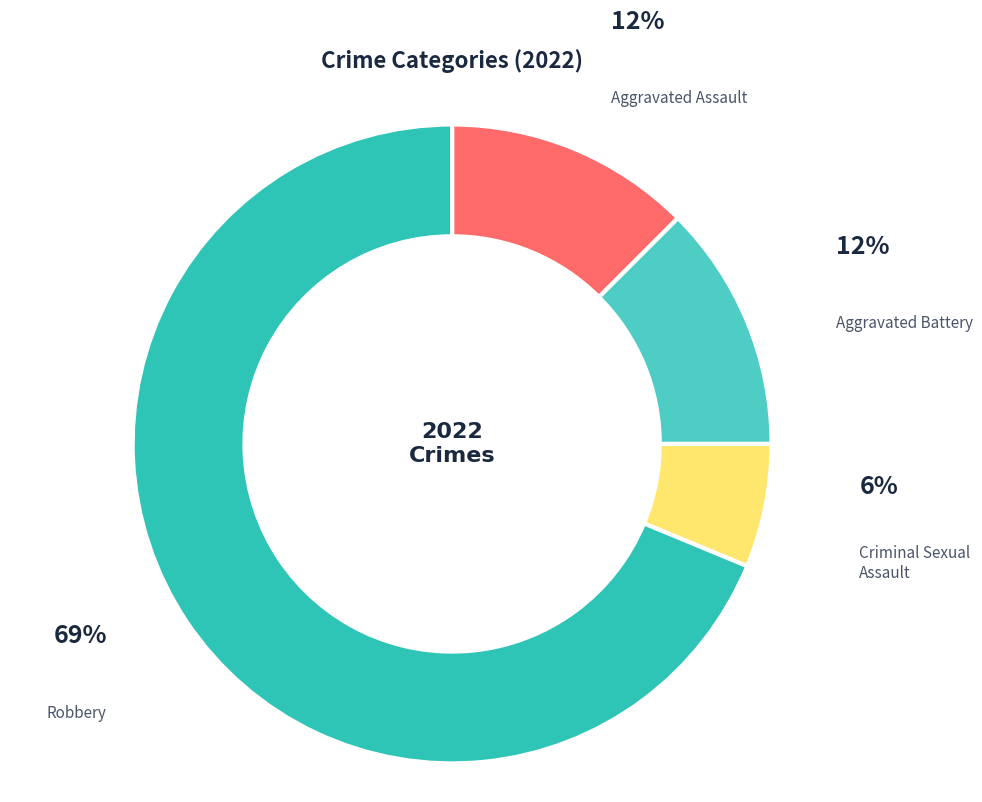

The Aggravated Battery slice represents 12% of the pie. True or false?

True